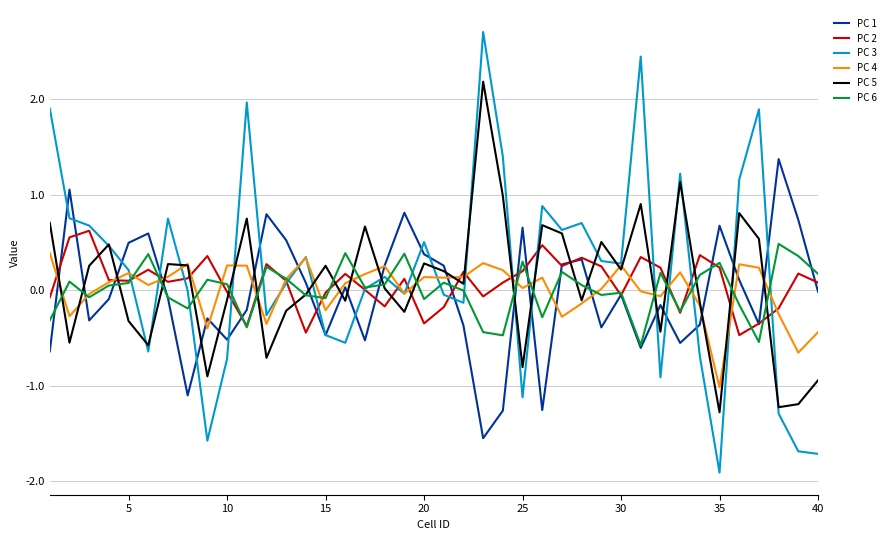

True or false: PC 1 and PC 5 intersect in this chart.

True